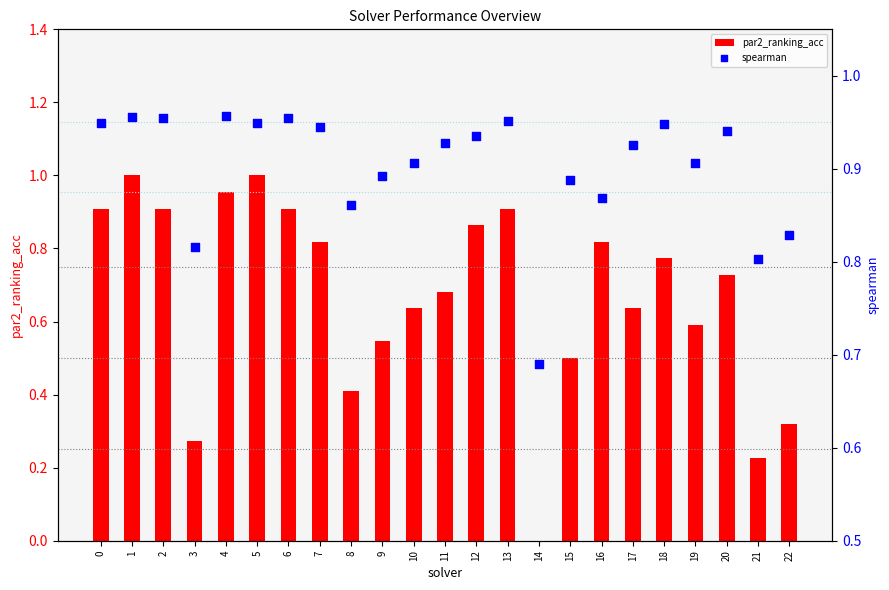

What is the total value across all series at 7?

1.8